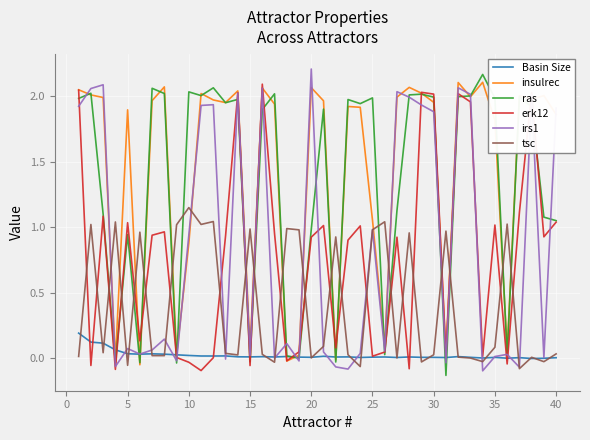

How many times do insulrec and tsc cross each other?

18